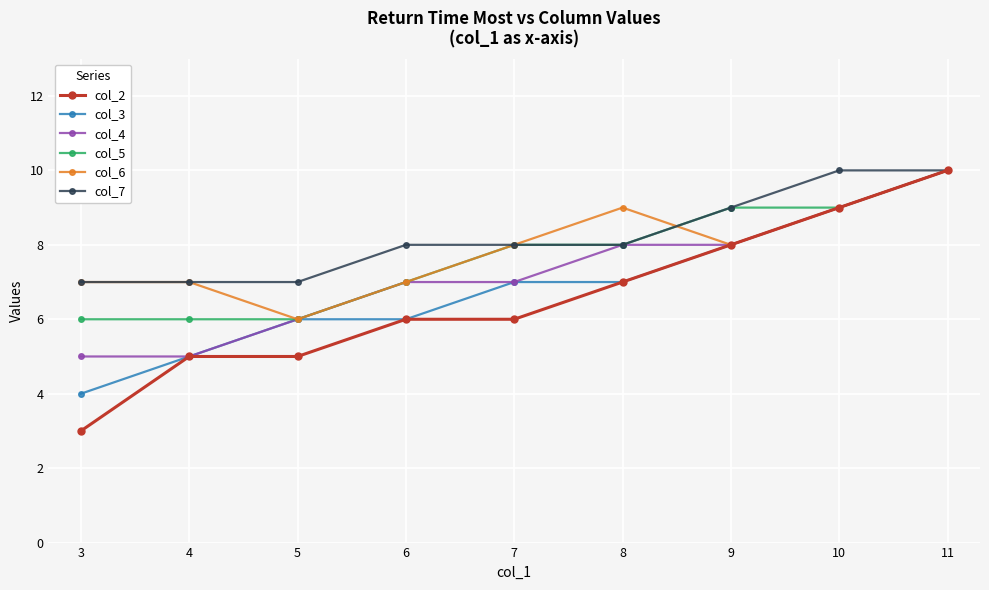

Which label corresponds to the smallest value in the chart?

3